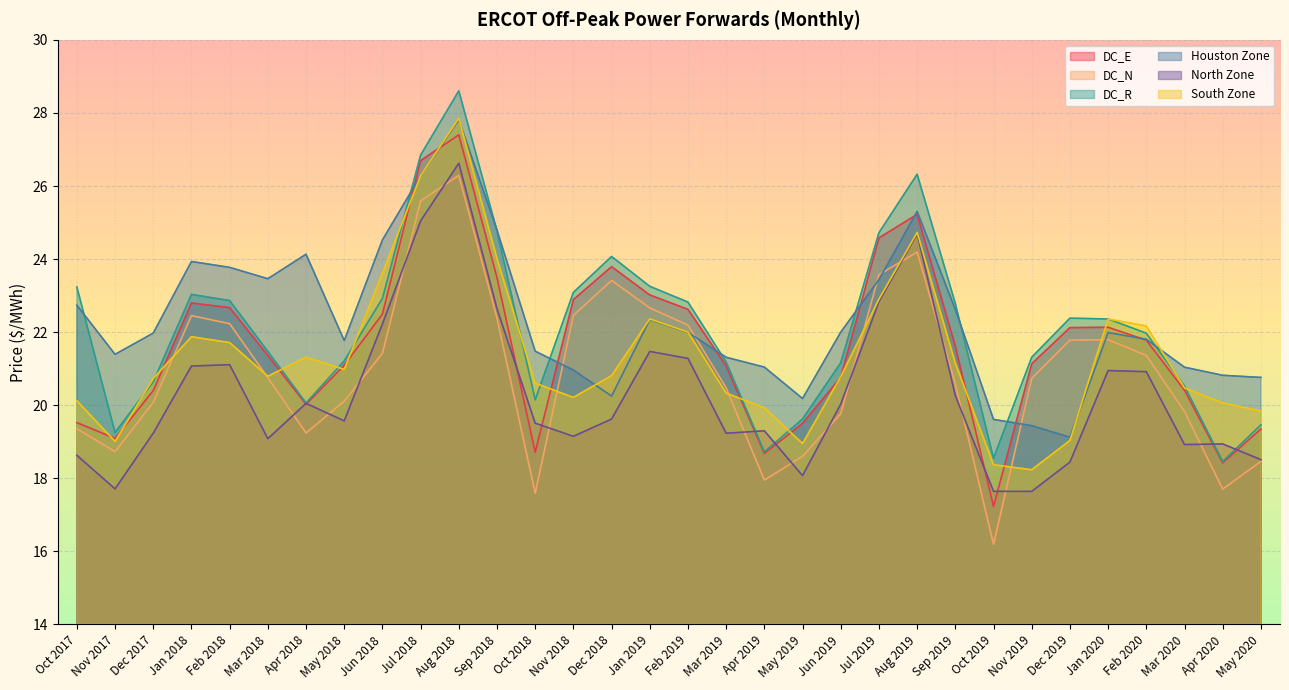

What position from the left is Sep 2018?

12